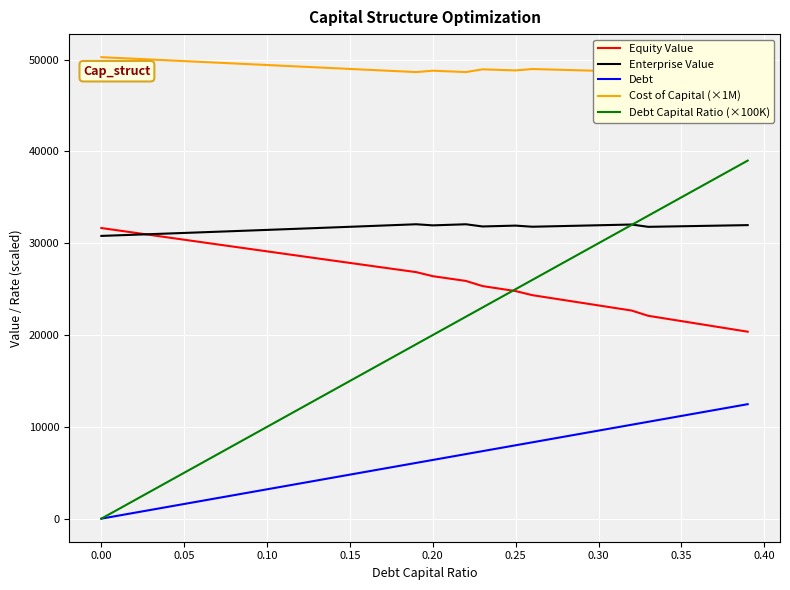

True or false: Equity Value and Debt Capital Ratio (×100K) cross at least once.

True